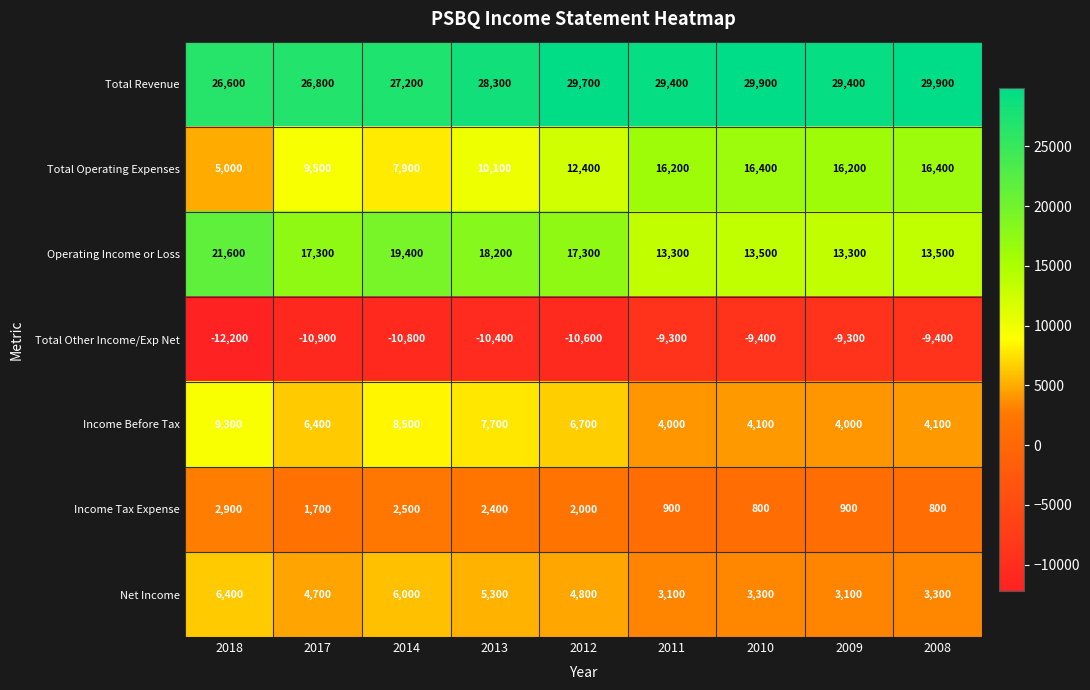

What value does the Total Other Income/Exp Net series have at 2011, to the nearest 100?

-9300